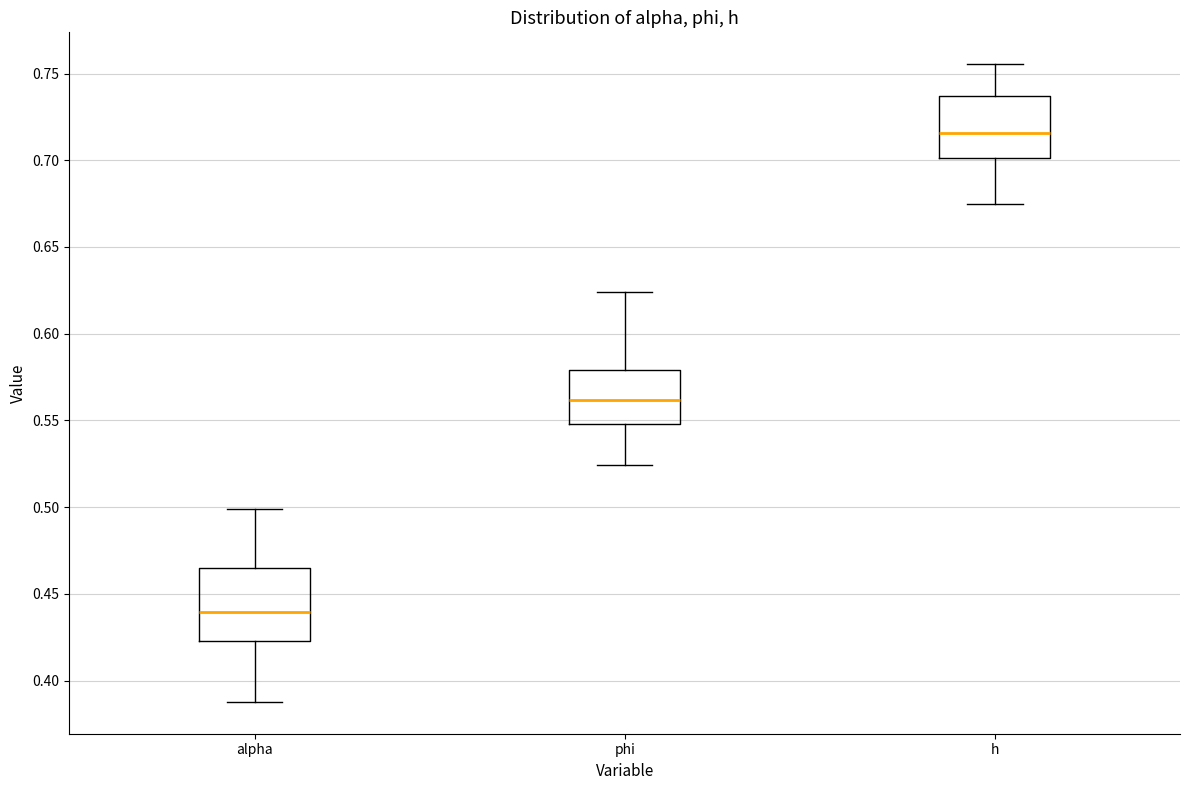

Reading left to right, transcribe this box plot: for each box, give where its median line is, the range the box spans, and where its two whiskers end, as read against the y-axis. The values are not printed on the chart, so give them approximately, as read against the axis.

alpha: median 0.440, box 0.425 to 0.465, whiskers 0.390 to 0.500
phi: median 0.560, box 0.550 to 0.580, whiskers 0.525 to 0.625
h: median 0.715, box 0.700 to 0.735, whiskers 0.675 to 0.755